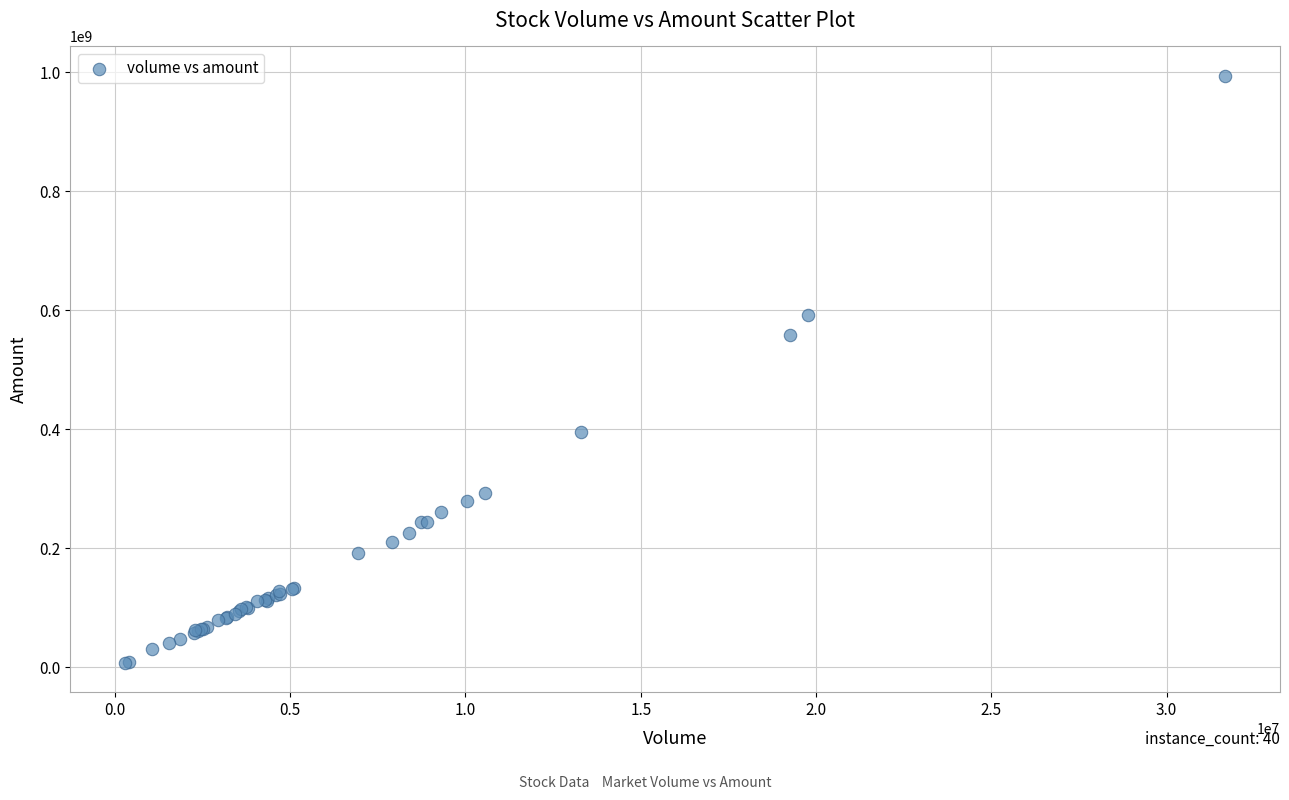

What Y value in the scatter plot is closest to 501102073?

558930240